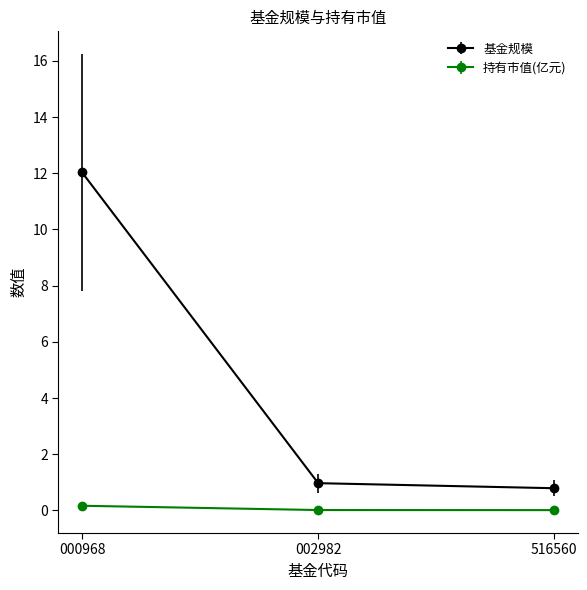

What are all the series names shown in the legend?

基金规模, 持有市值(亿元)